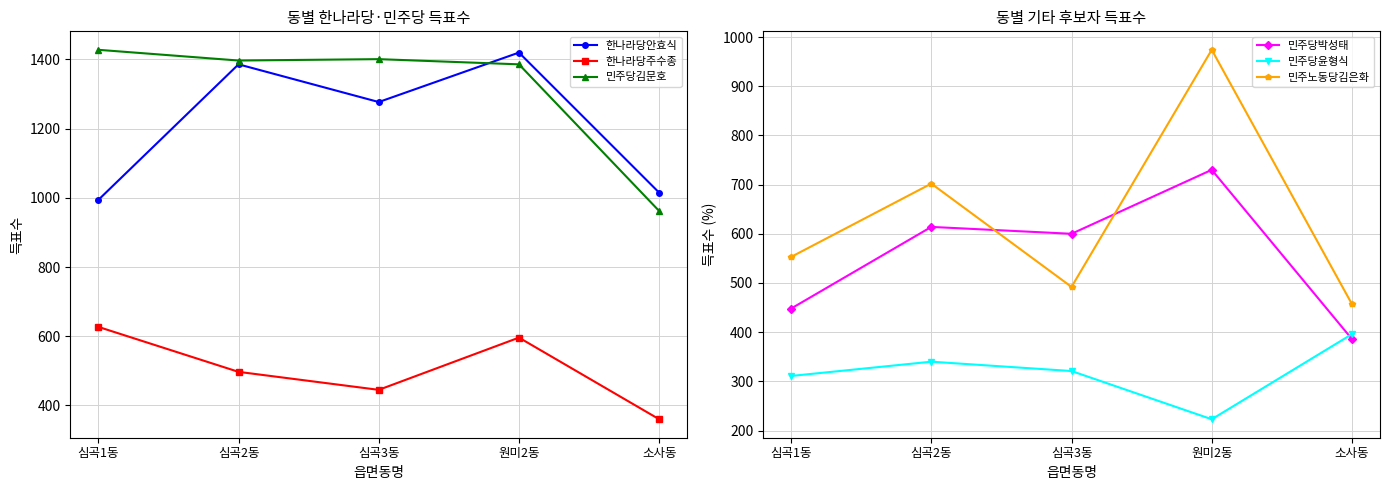

Read the 민주당박성태 value at 원미2동.

730